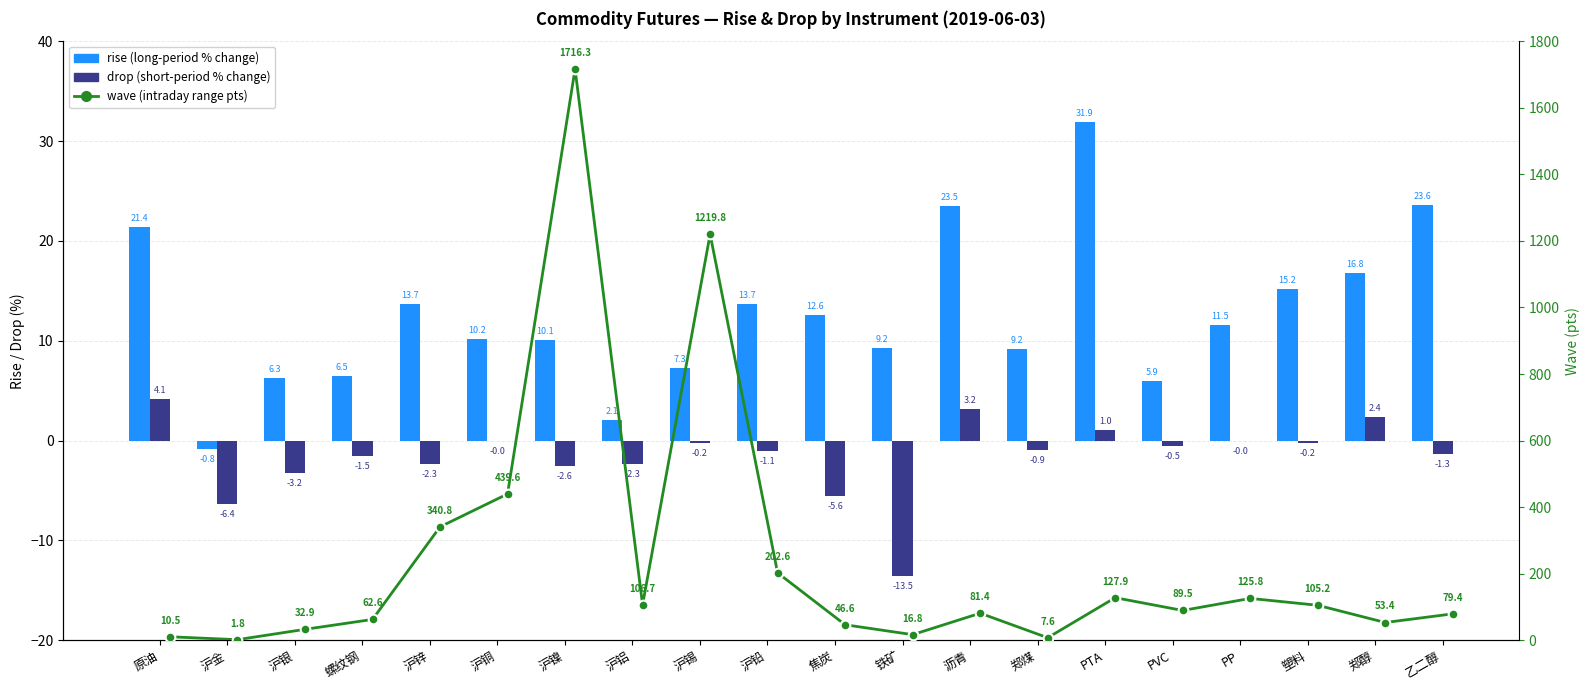

Which category has the lowest value across all series?

铁矿